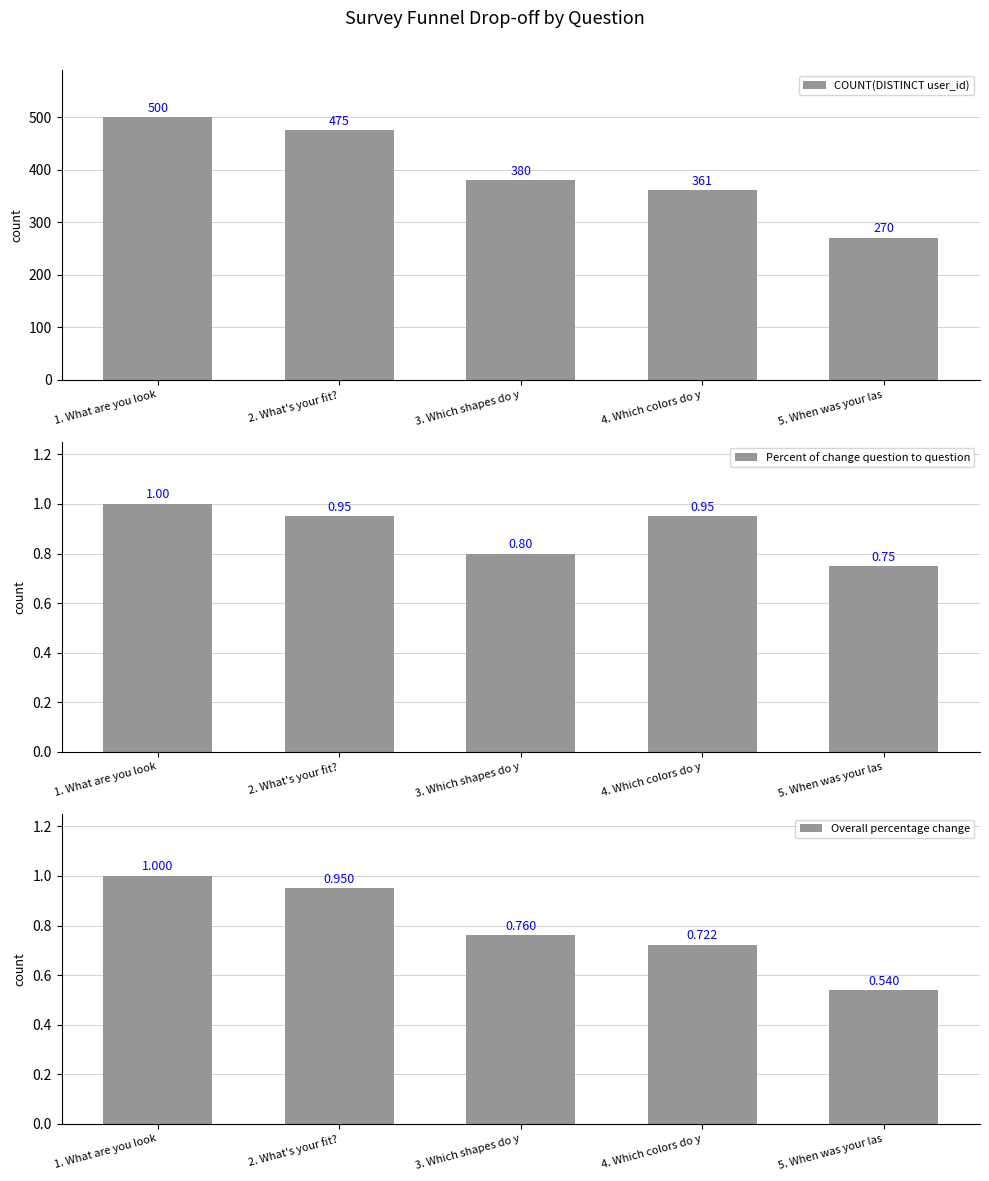

What is the spread (max minus min) of values at 2. What's your fit??

474.1